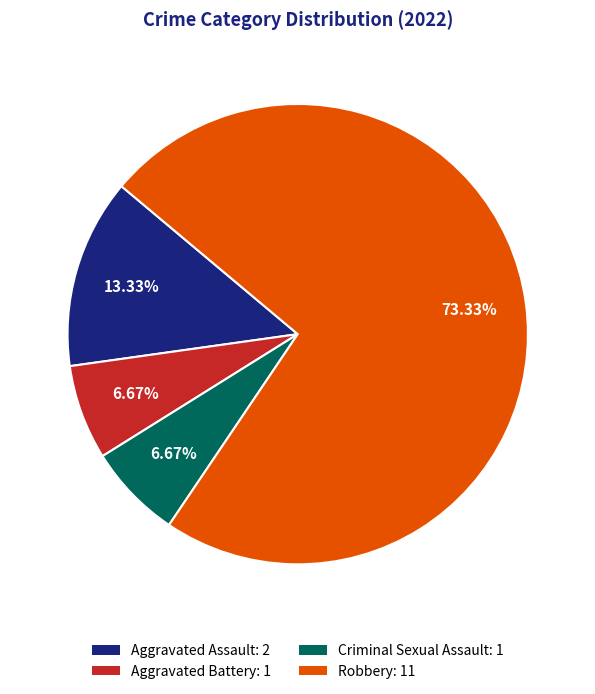

What percentage is the Aggravated Assault slice, to the nearest percent?

13%